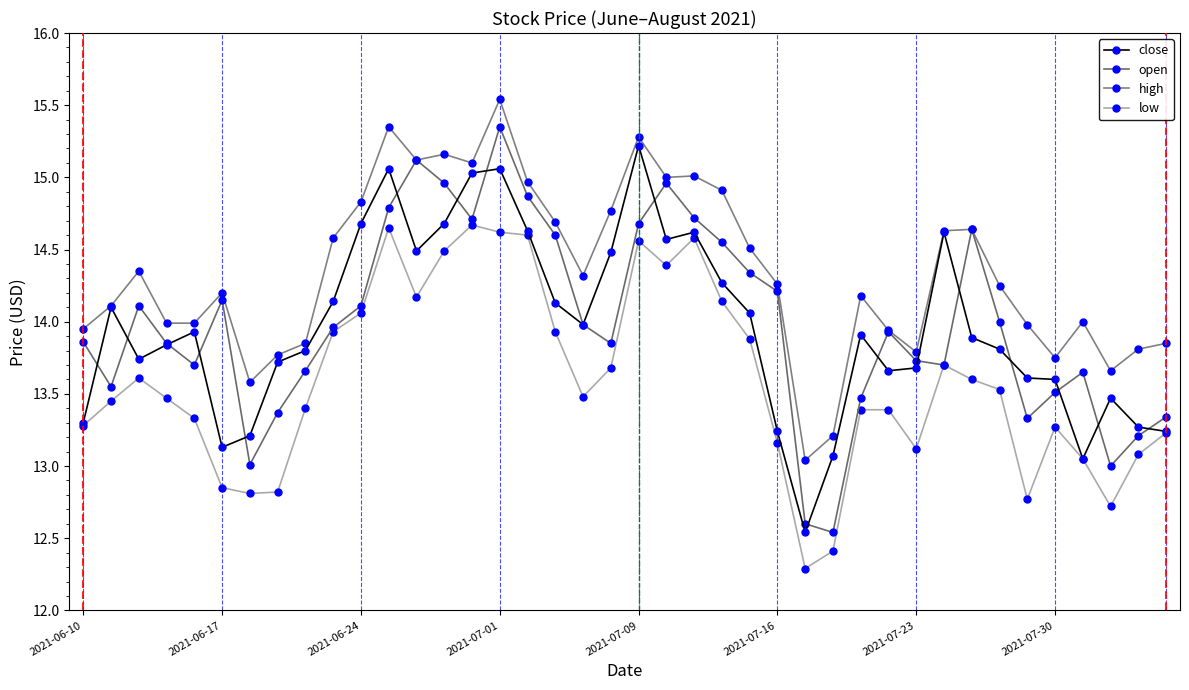

In high, how many points are higher than both neighbors (excluding endpoints)?

10